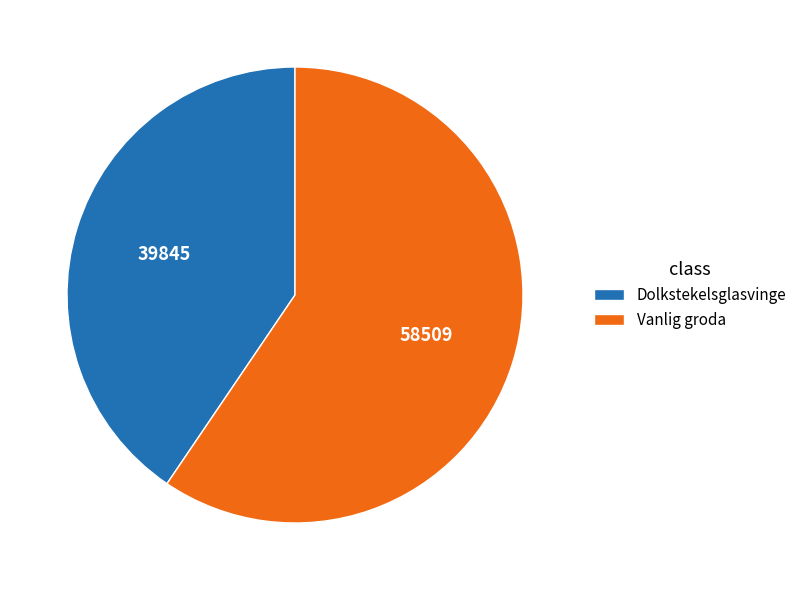

Does any single category account for the majority?

Yes